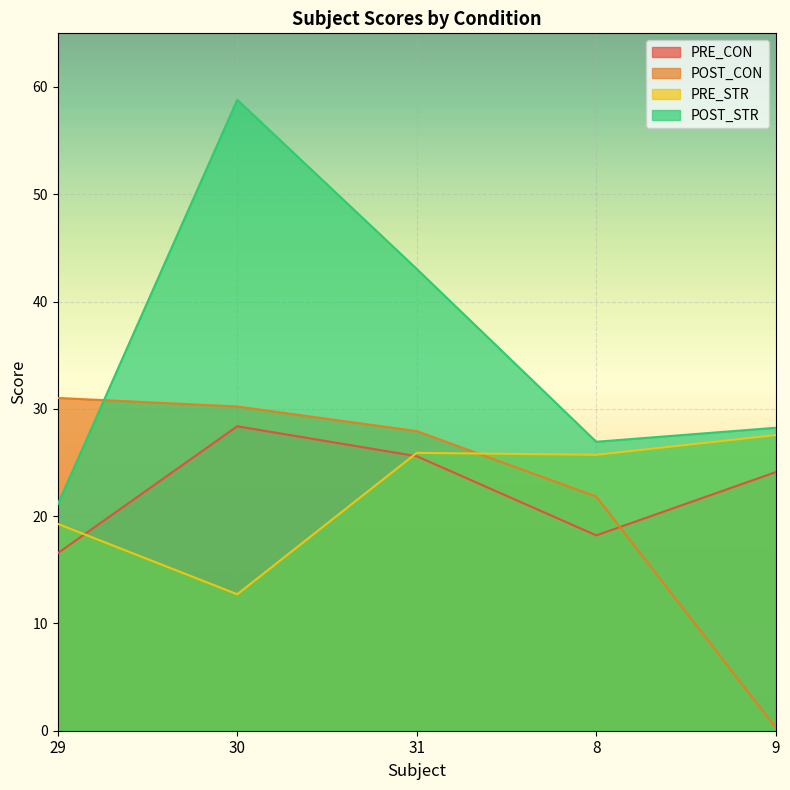

True or false: POST_CON and PRE_STR cross at least once.

True